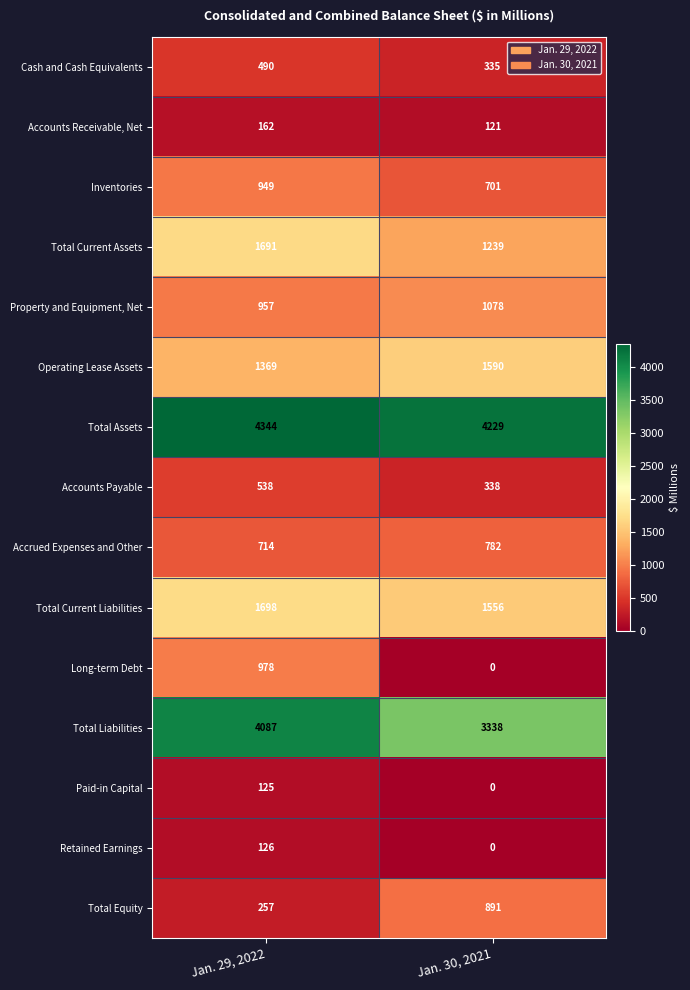

True or false: Inventories has a value of 949 at Jan. 29, 2022.

True